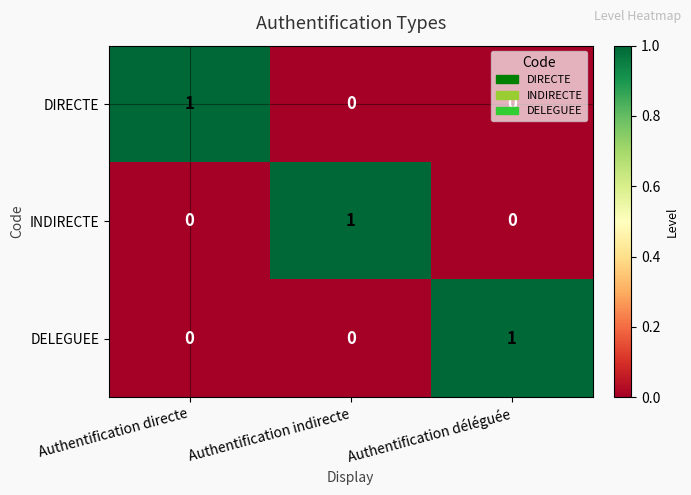

How many values in DIRECTE are above zero?

1